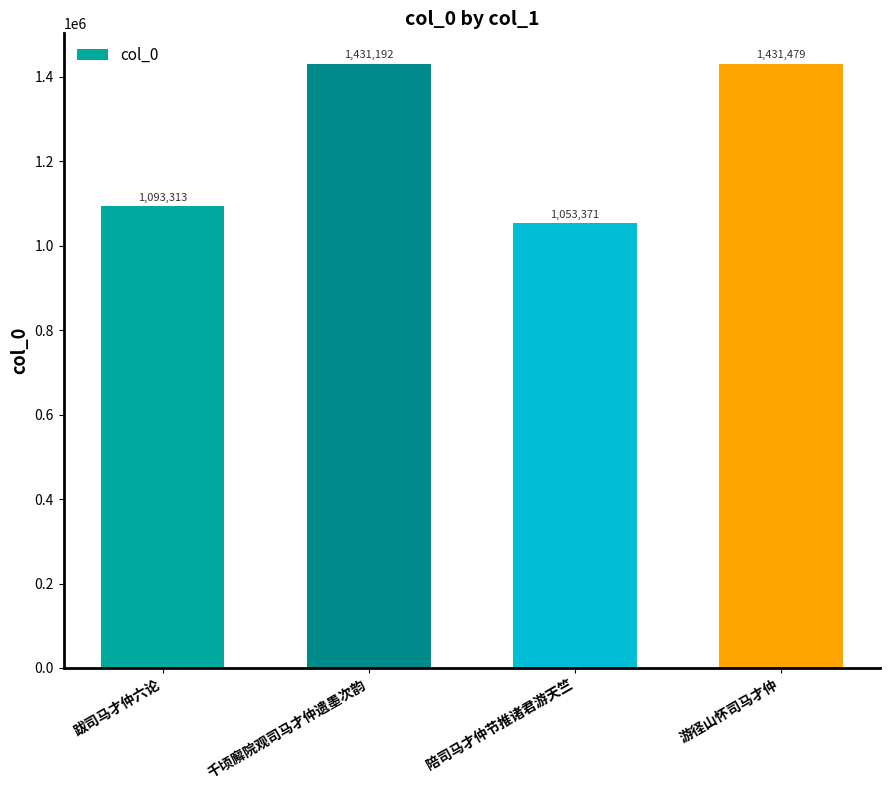

Reading left to right, list all the values displayed in this chart.

1093313	1431192	1053371	1431479